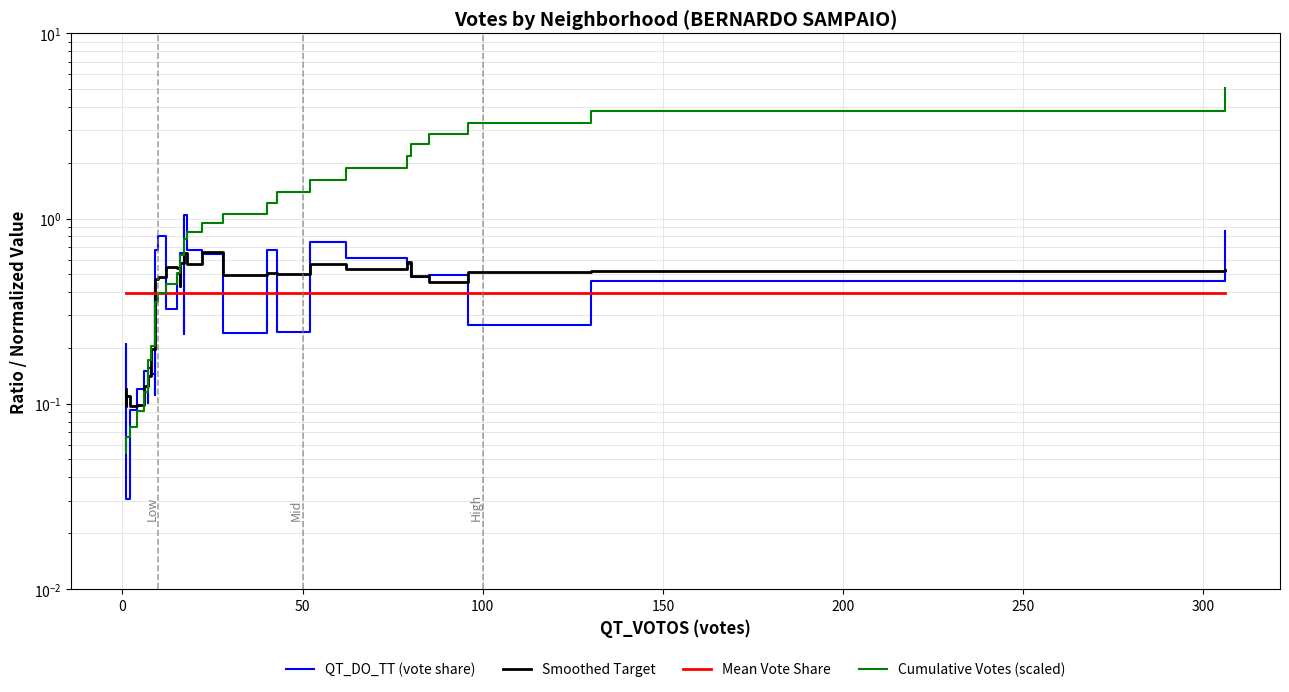

Which series ends up on top after the final intersection of Mean Vote Share and QT_DO_TT (vote share)?

QT_DO_TT (vote share)